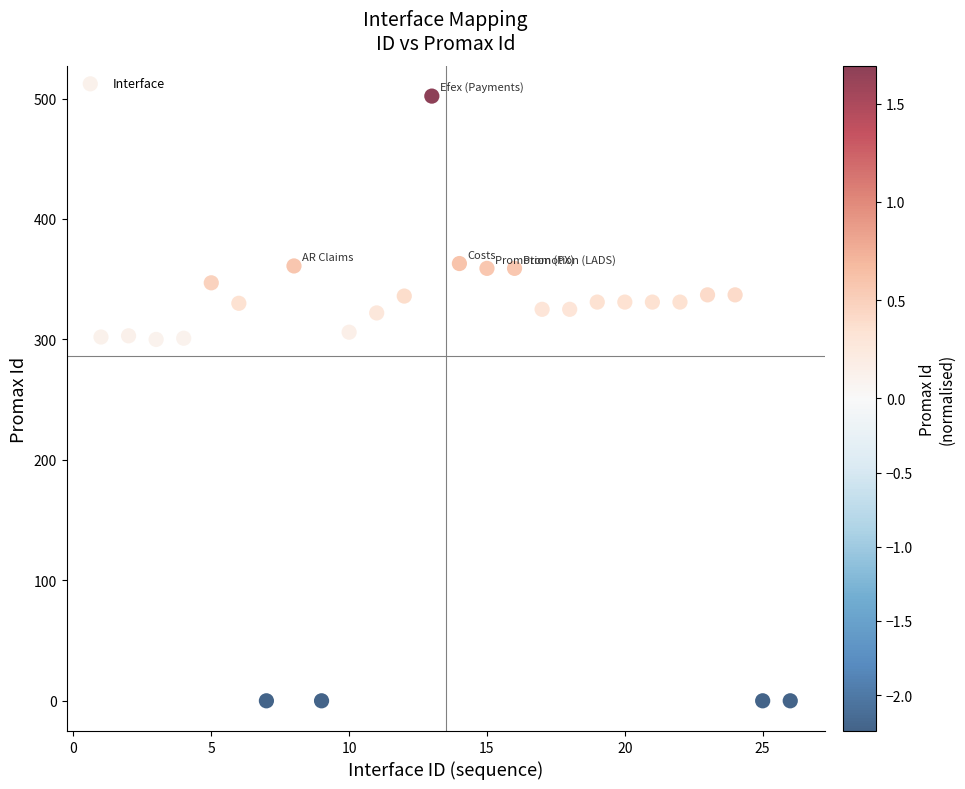

What is the range of Y values (max minus min)?

502